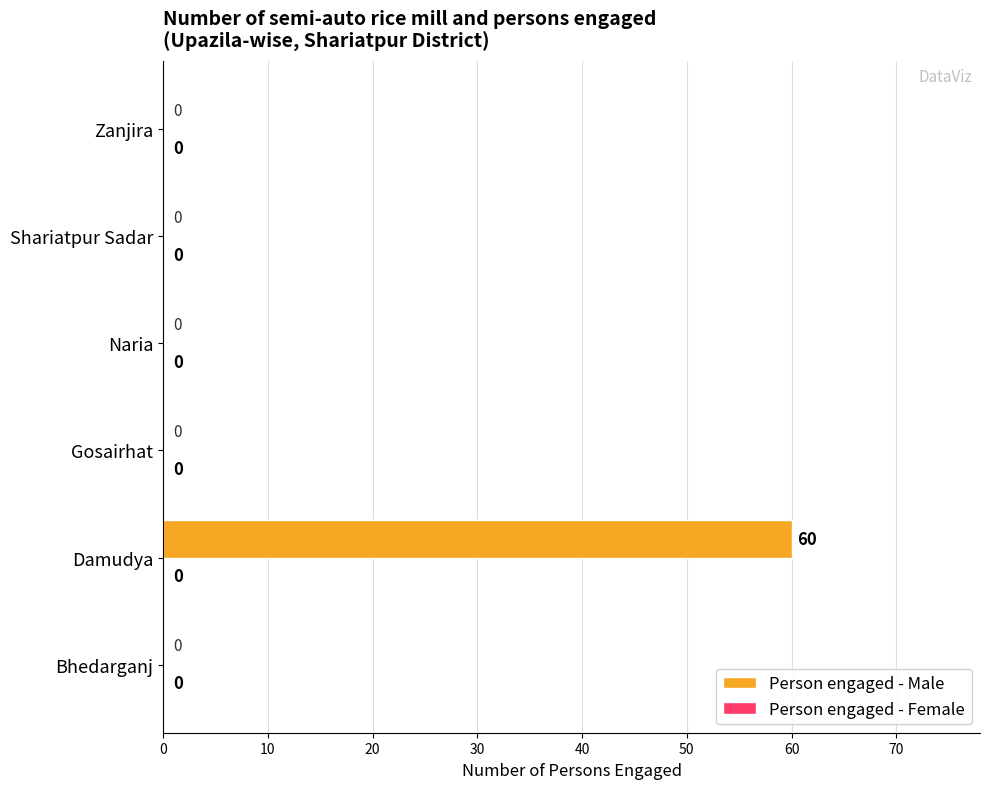

What is the greatest value displayed?

60